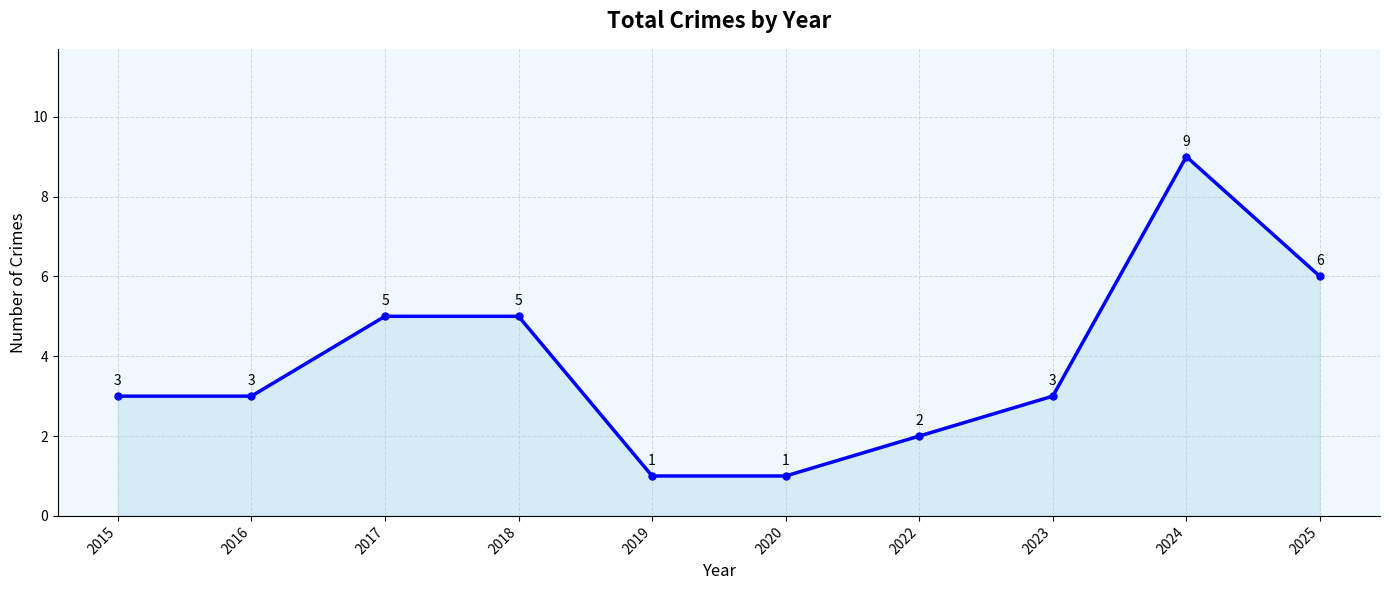

True or false: the data has more than 2 interior local peaks.

False